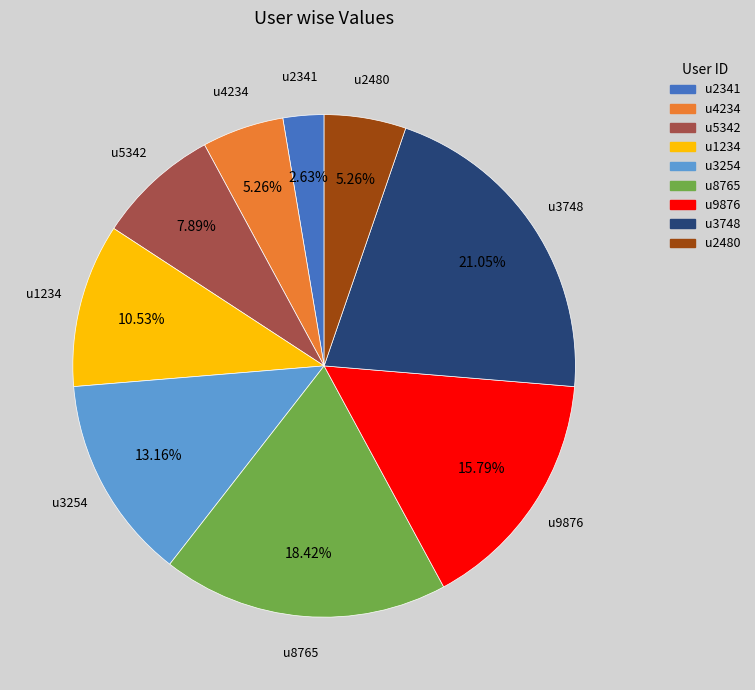

Count the number of slices in the pie.

9